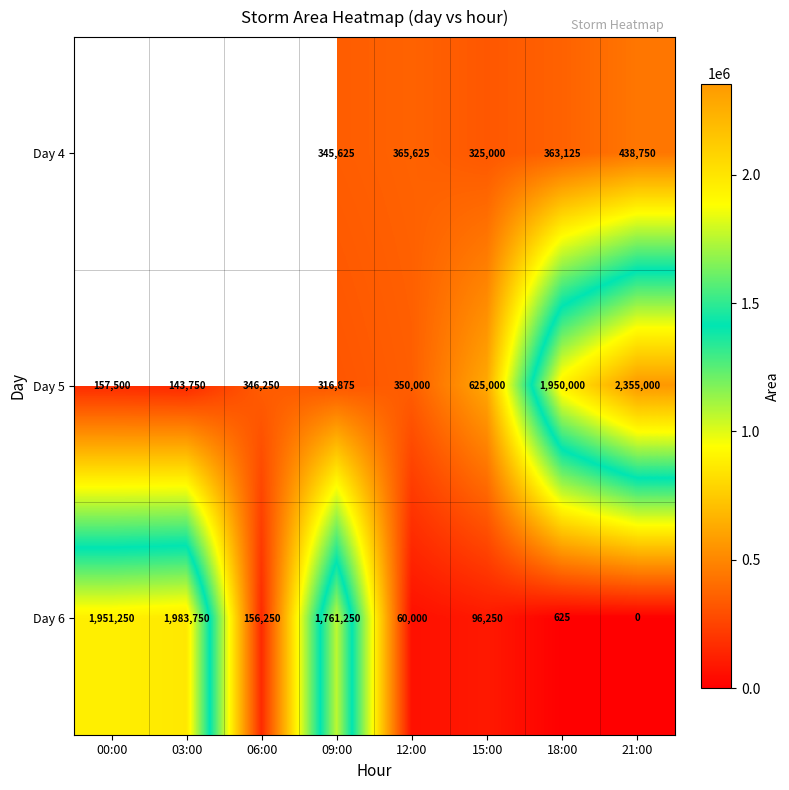

How many data points does each series have?

8